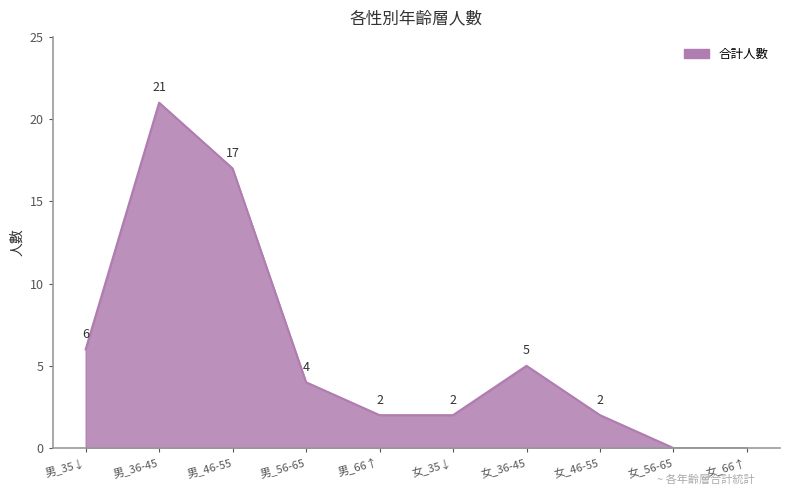

Does the chart display data point markers on the line(s)?

No